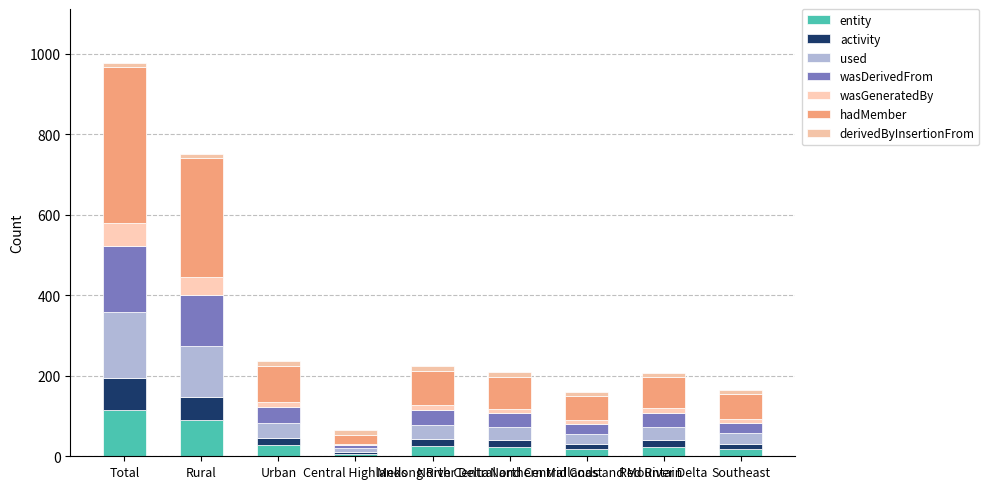

What is the total value across all series at Urban?

237.1